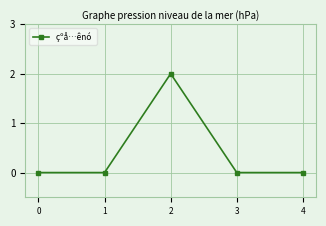

The value at 1 is -1. True or false?

False